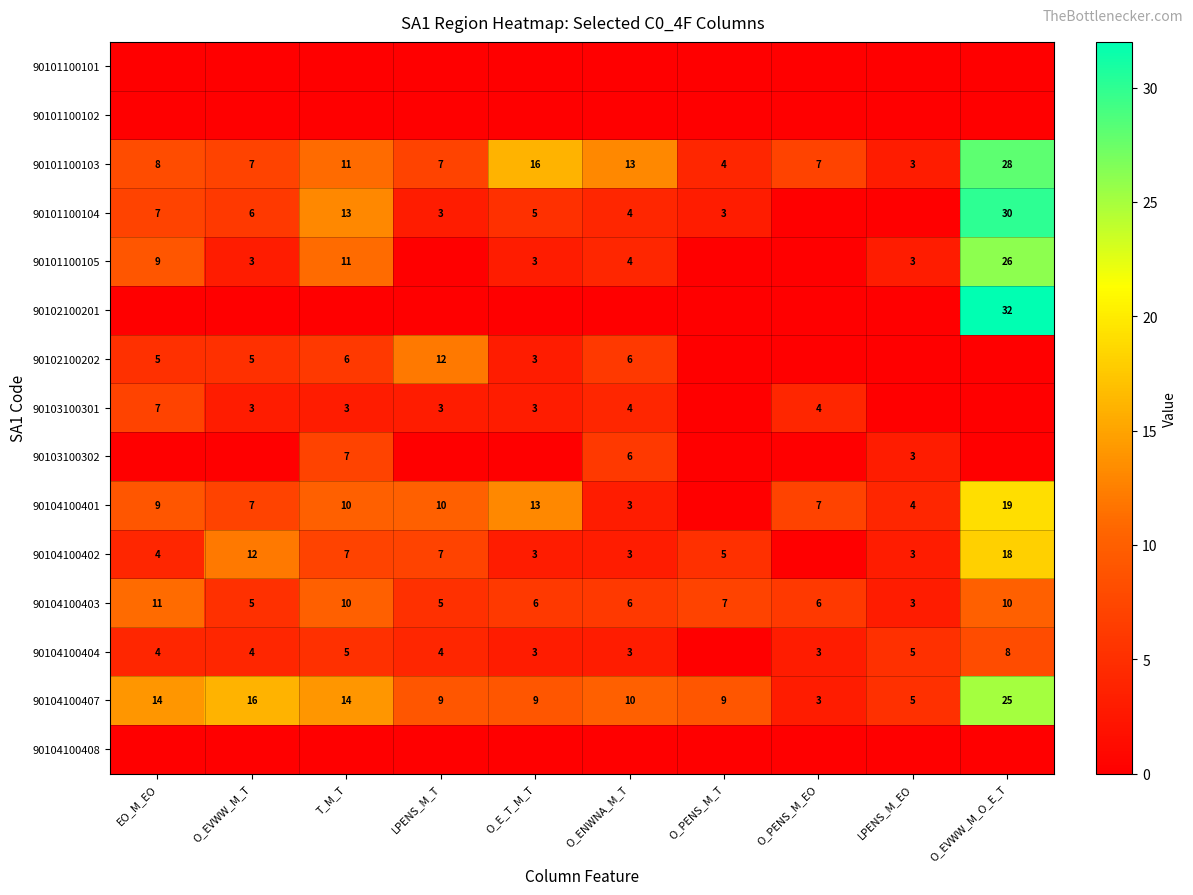

Is it true that 90104100404 equals 3 at O_E_T_M_T?

True